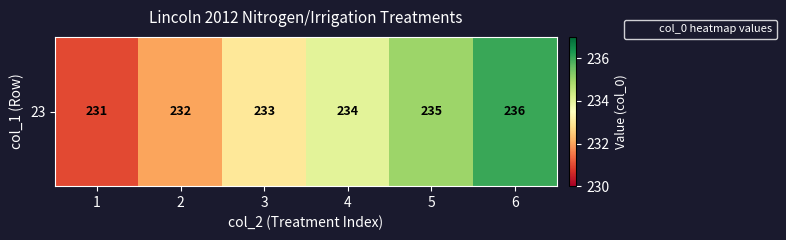

What value does the data have at 3?

233